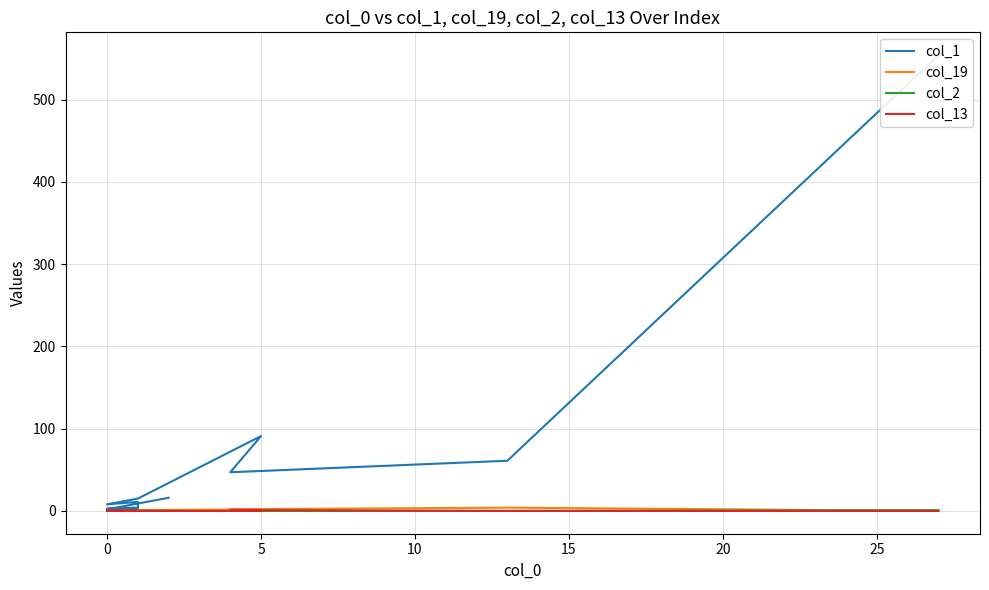

True or false: col_1 and col_13 cross at least once.

False